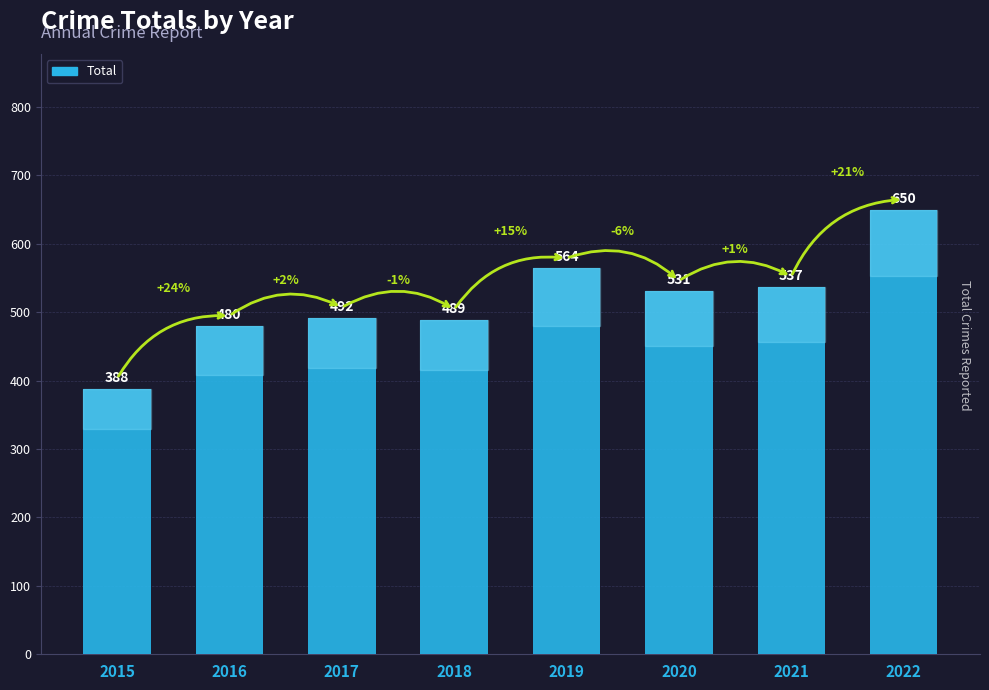

Rank the categories by value from highest to lowest.

2022, 2019, 2021, 2020, 2017, 2018, 2016, 2015